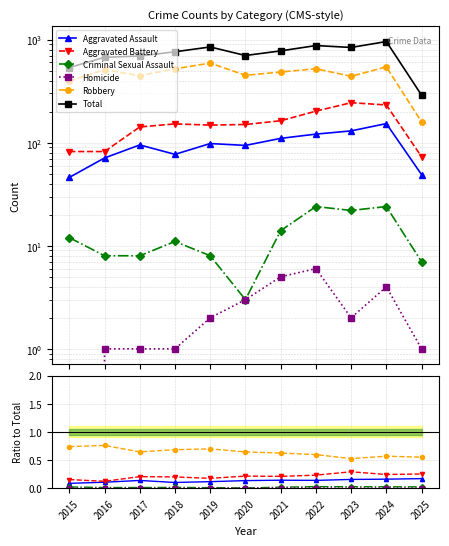

Reading right to left, transcribe all the data shown in this chart.

Aggravated Assault: 2025=0.2	2024=0.2	2023=0.2	2022=0.1	2021=0.1	2020=0.1	2019=0.1	2018=0.1	2017=0.1	2016=0.1	2015=0.1
Aggravated Battery: 2025=0.3	2024=0.2	2023=0.3	2022=0.2	2021=0.2	2020=0.2	2019=0.2	2018=0.2	2017=0.2	2016=0.1	2015=0.2
Criminal Sexual Assault: 2025=0.0	2024=0.0	2023=0.0	2022=0.0	2021=0.0	2020=0.0	2019=0.0	2018=0.0	2017=0.0	2016=0.0	2015=0.0
Homicide: 2025=0.0	2024=0.0	2023=0.0	2022=0.0	2021=0.0	2020=0.0	2019=0.0	2018=0.0	2017=0.0	2016=0.0	2015=0.0
Robbery: 2025=0.6	2024=0.6	2023=0.5	2022=0.6	2021=0.6	2020=0.6	2019=0.7	2018=0.7	2017=0.6	2016=0.8	2015=0.7
Total: 2025=289.0	2024=956.0	2023=838.0	2022=874.0	2021=776.0	2020=700.0	2019=847.0	2018=761.0	2017=692.0	2016=672.0	2015=535.0